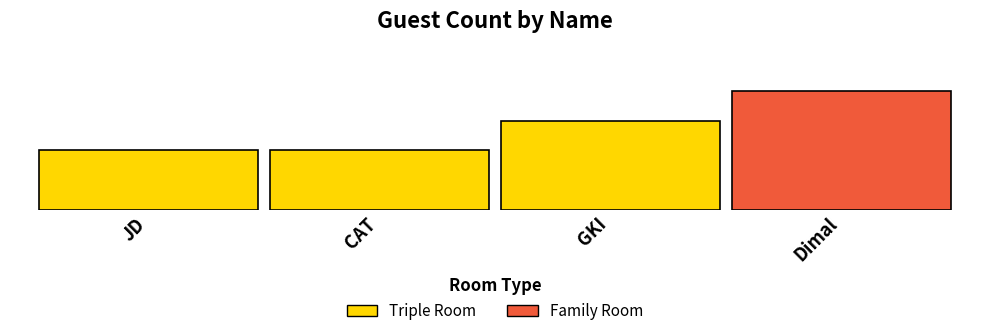

Between GKI and CAT, which is larger?

GKI